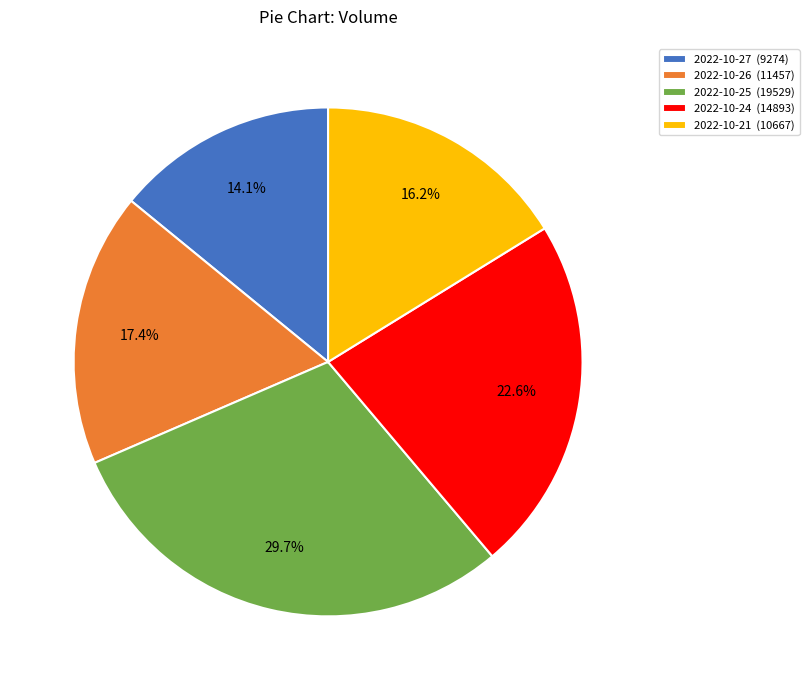

To the nearest percent, what portion does 2022-10-26 represent?

17%